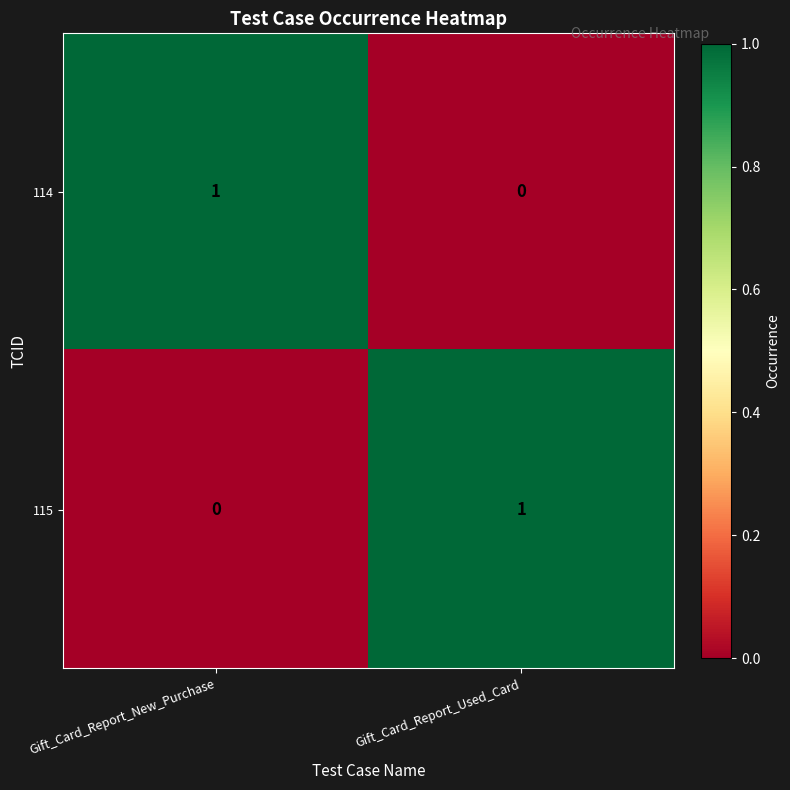

Reading left to right, list all the values displayed in this chart.

114: 1	0
115: 0	1